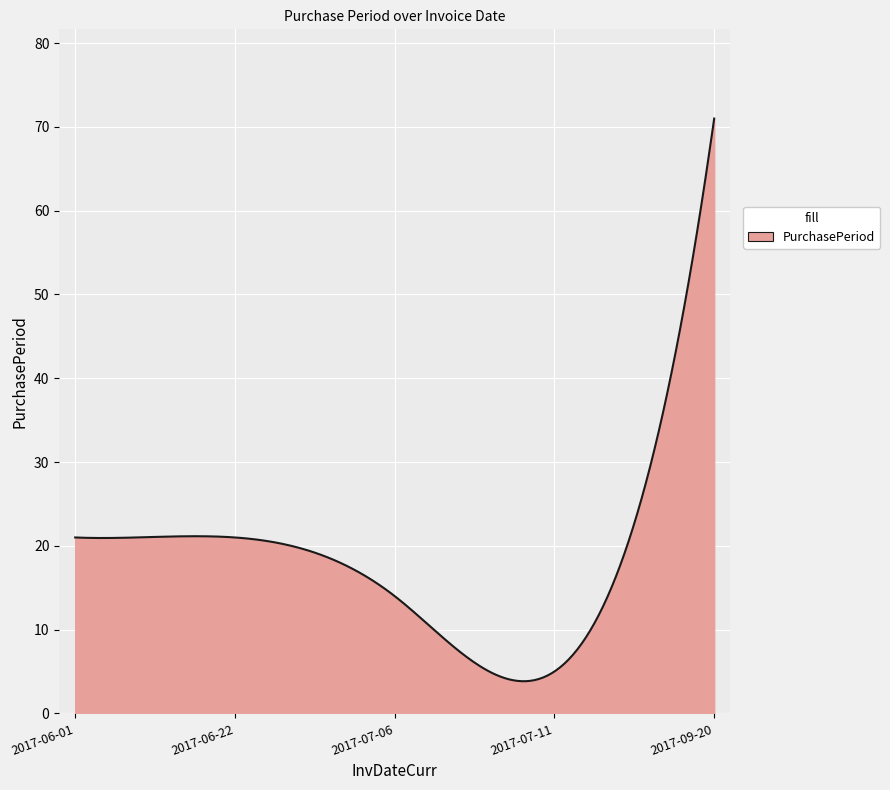

What is the difference between the maximum and minimum values?

67.2